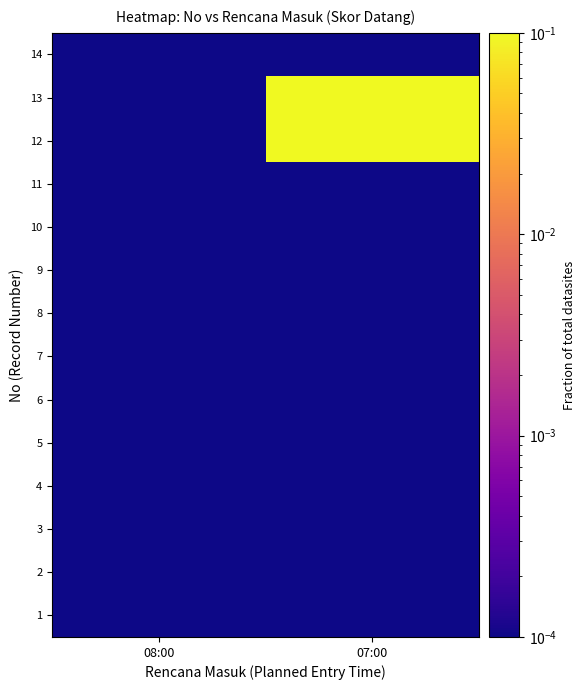

How many data points does each series have?

2